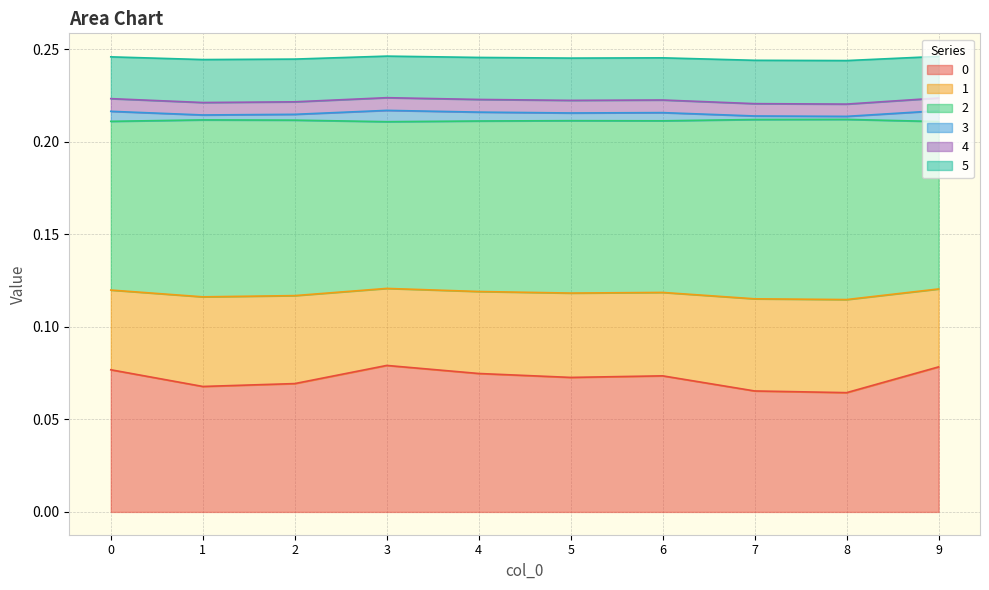

At which category is the sum across all series the highest?

3